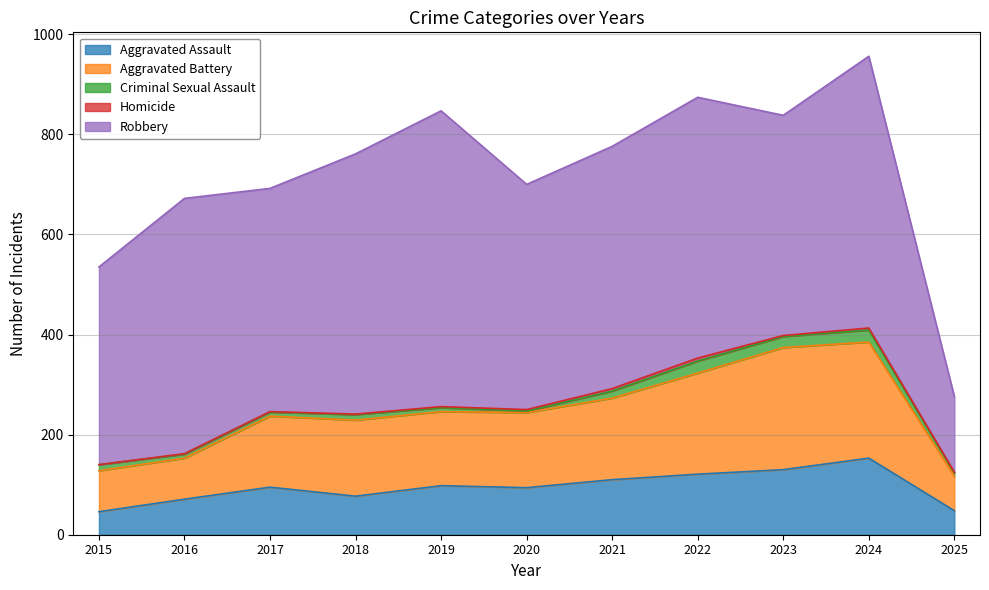

Rank the categories by Aggravated Assault value from highest to lowest.

2024, 2023, 2022, 2021, 2019, 2017, 2020, 2018, 2016, 2025, 2015